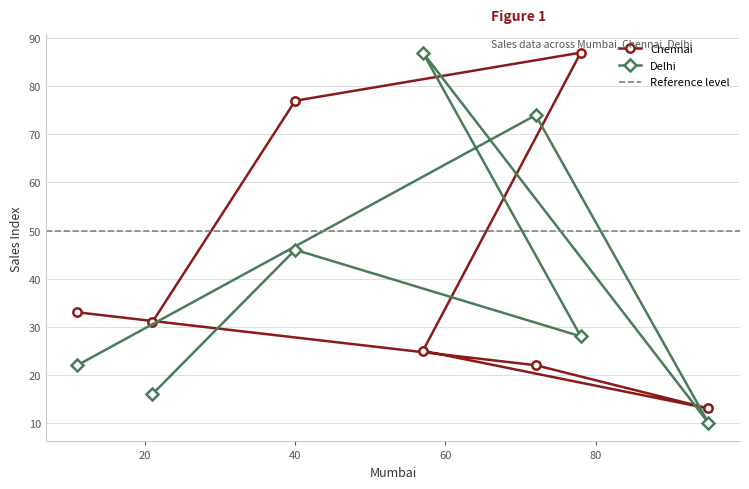

What is the value of the Chennai point at the 1st from the left?

33